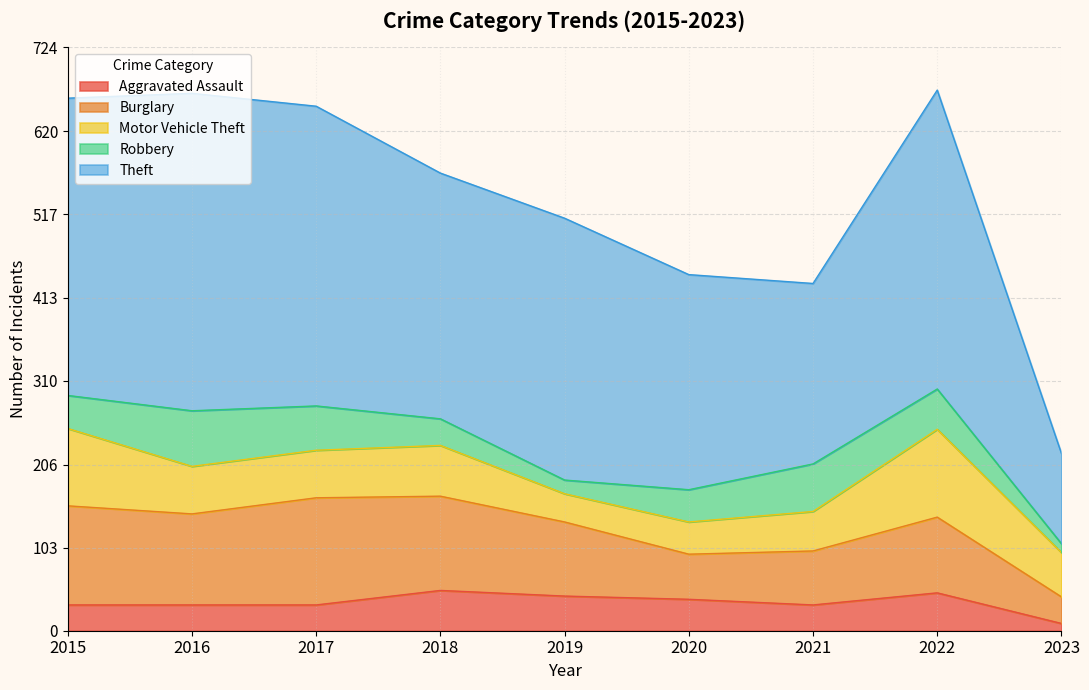

Which has a higher value, 2021 or 2022?

2022